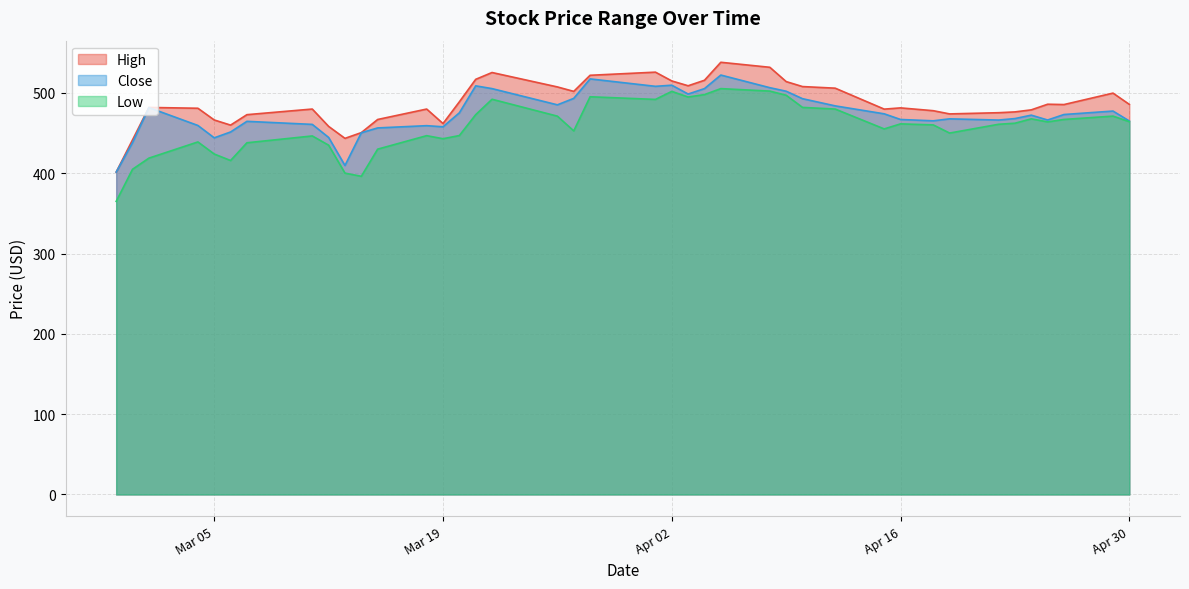

The High series shows 166.0 at 2024-03-12. True or false?

False